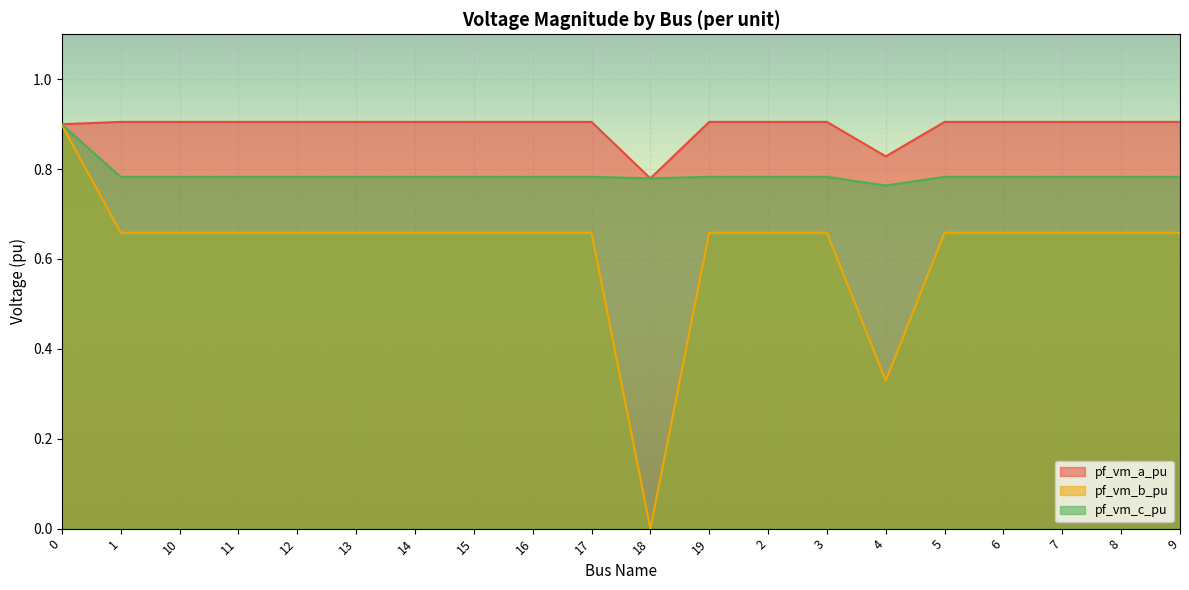

The pf_vm_b_pu series shows 0.7 at 15. True or false?

True